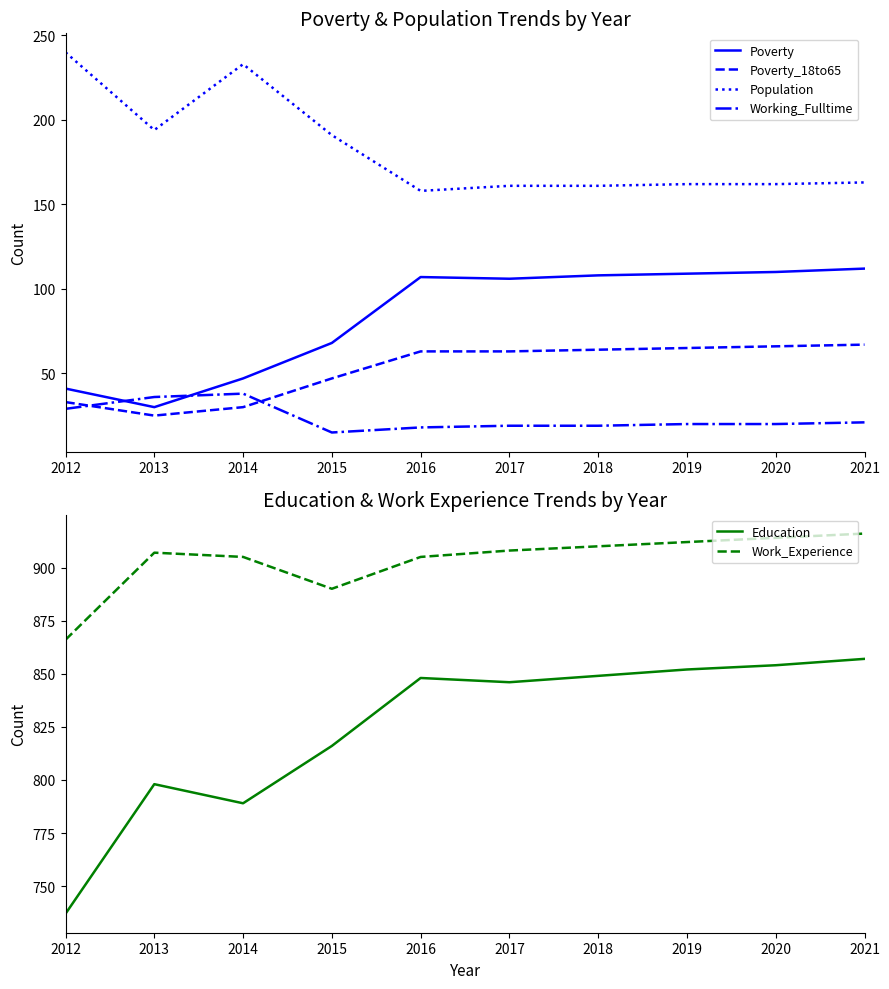

True or false: Working_Fulltime and Education intersect in this chart.

False